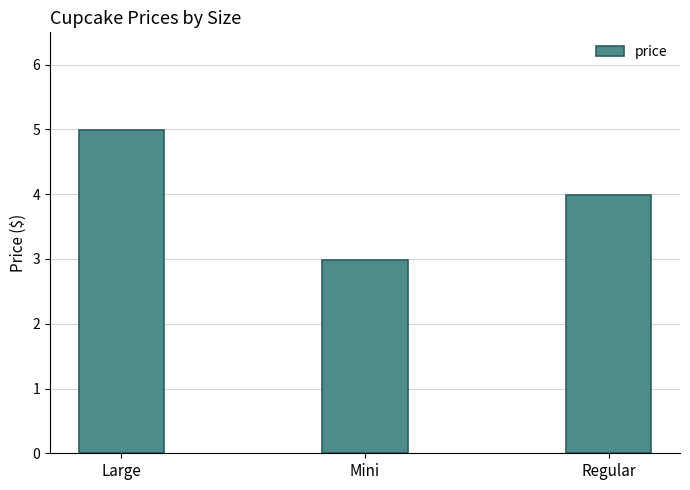

What is the label of the 3rd bar from the left?

Regular